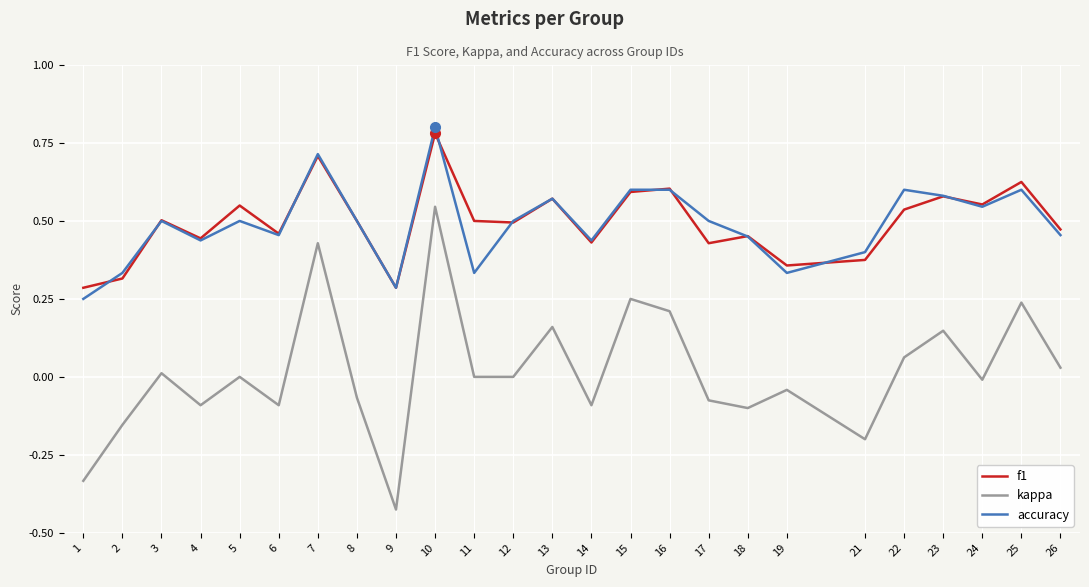

At which category is the sum across all series the highest?

10